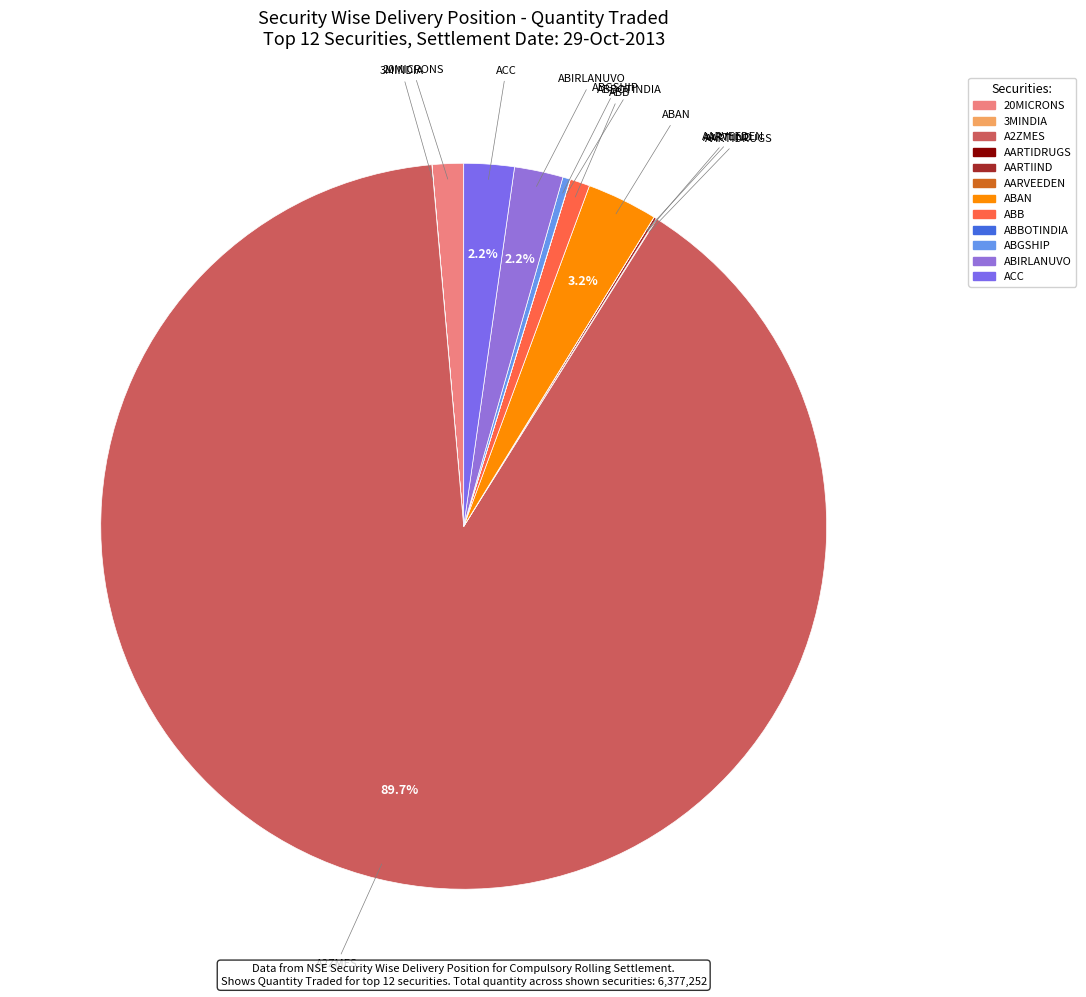

Which category has the biggest portion of the pie?

A2ZMES